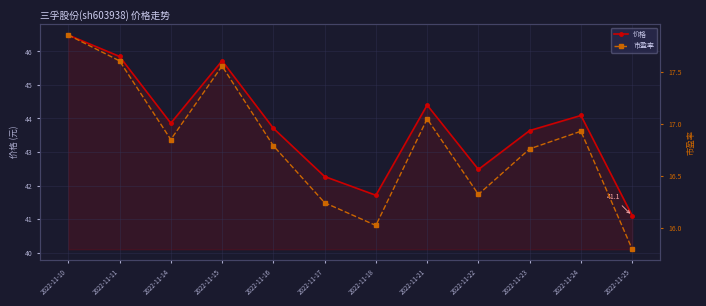

True or false: 价格 has a value of 44.4 at 2022-11-21.

True